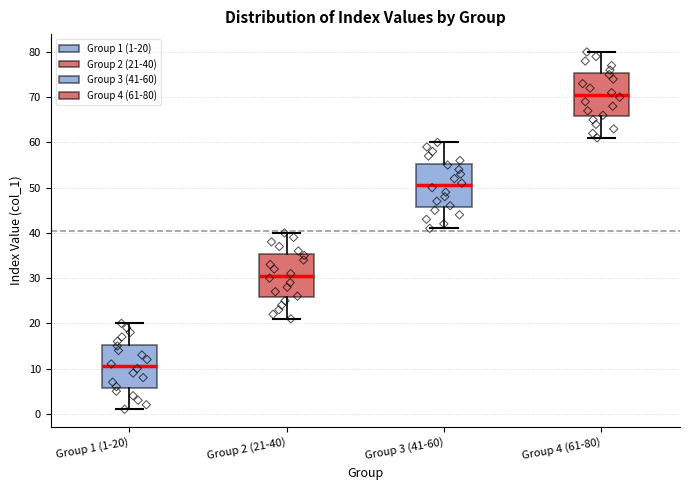

Reading left to right, read every box against the y-axis: the position of its median line, the range the box covers, and the ends of its whiskers. The values are not printed on the chart, so give them approximately, as read against the axis.

Group 1 (1-20): median 11, box 6 to 15, whiskers 1 to 20
Group 2 (21-40): median 31, box 26 to 35, whiskers 21 to 40
Group 3 (41-60): median 51, box 46 to 55, whiskers 41 to 60
Group 4 (61-80): median 71, box 66 to 75, whiskers 61 to 80